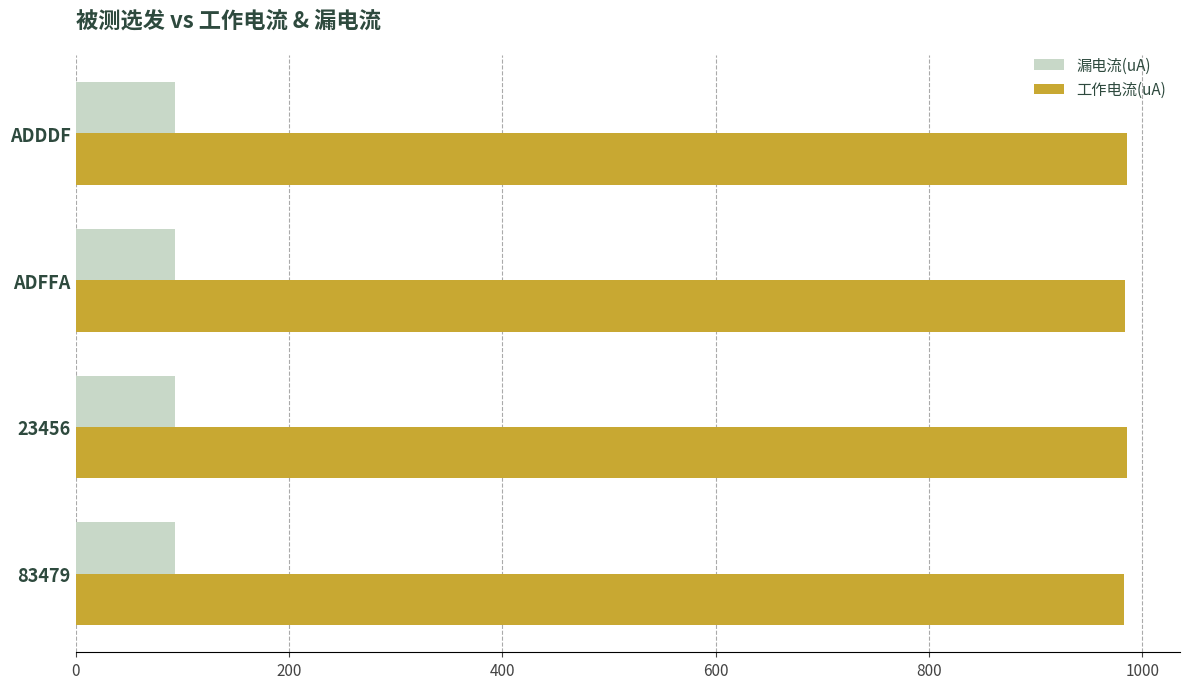

The value of 工作电流(uA) at 23456 is 466.7. True or false?

False